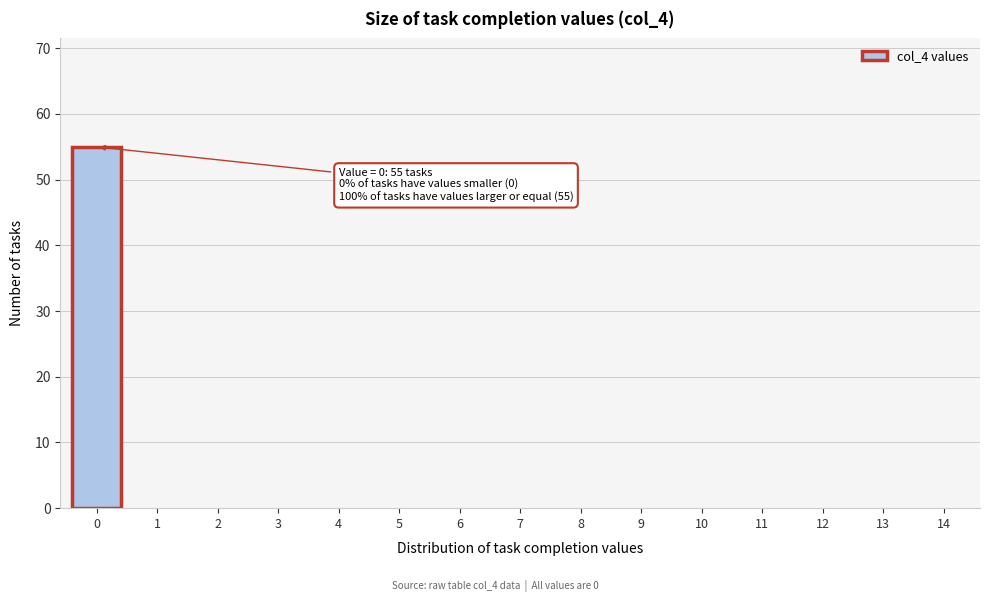

Reading right to left, extract all data points from this chart.

14=0	13=0	12=0	11=0	10=0	9=0	8=0	7=0	6=0	5=0	4=0	3=0	2=0	1=0	0=55